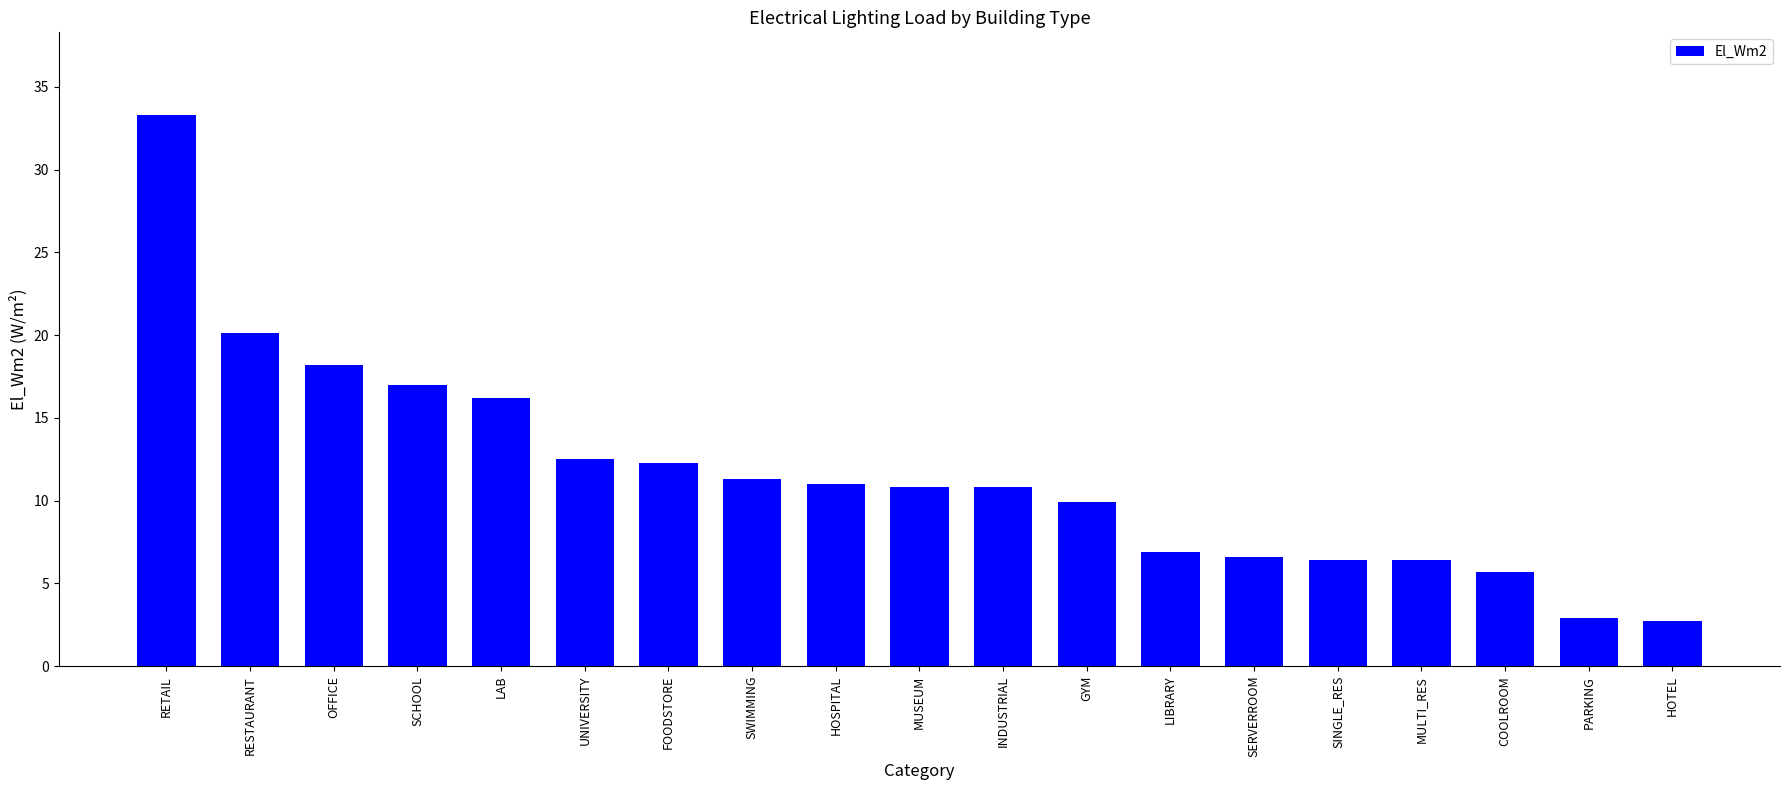

What is the label of the 5th bar from the left?

LAB